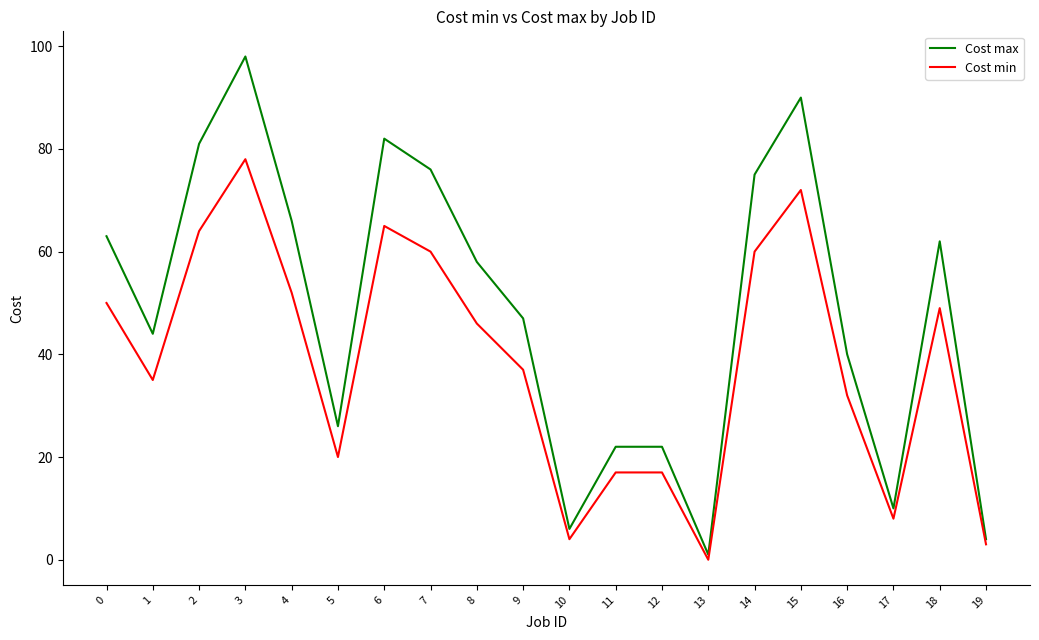

Between 10 and 13, which series saw the biggest shift?

Cost max